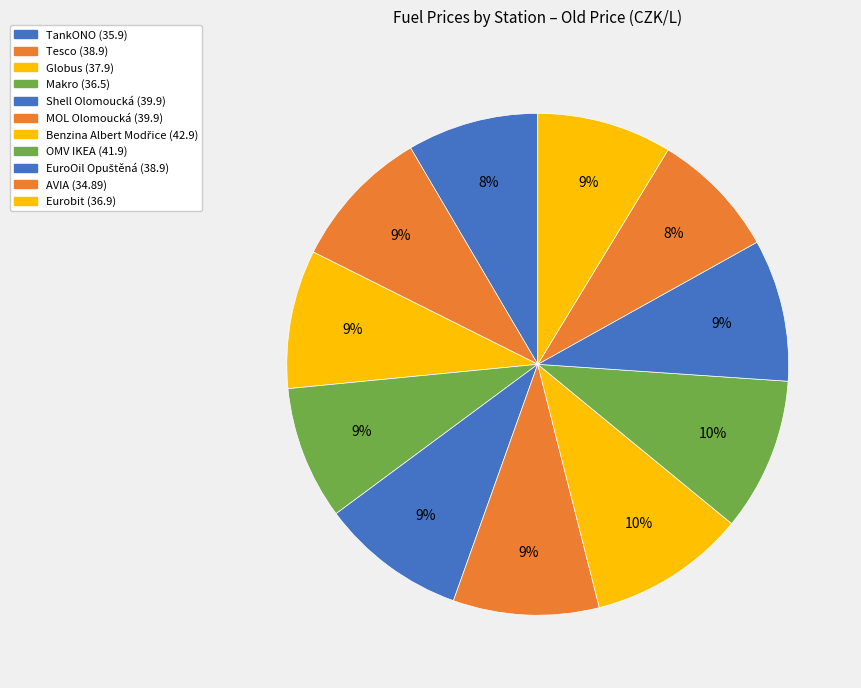

Rank the categories by value from lowest to highest.

AVIA, TankONO, Makro, Eurobit, Globus, Tesco, EuroOil Opuštěná, Shell Olomoucká, MOL Olomoucká, OMV IKEA, Benzina Albert Modřice